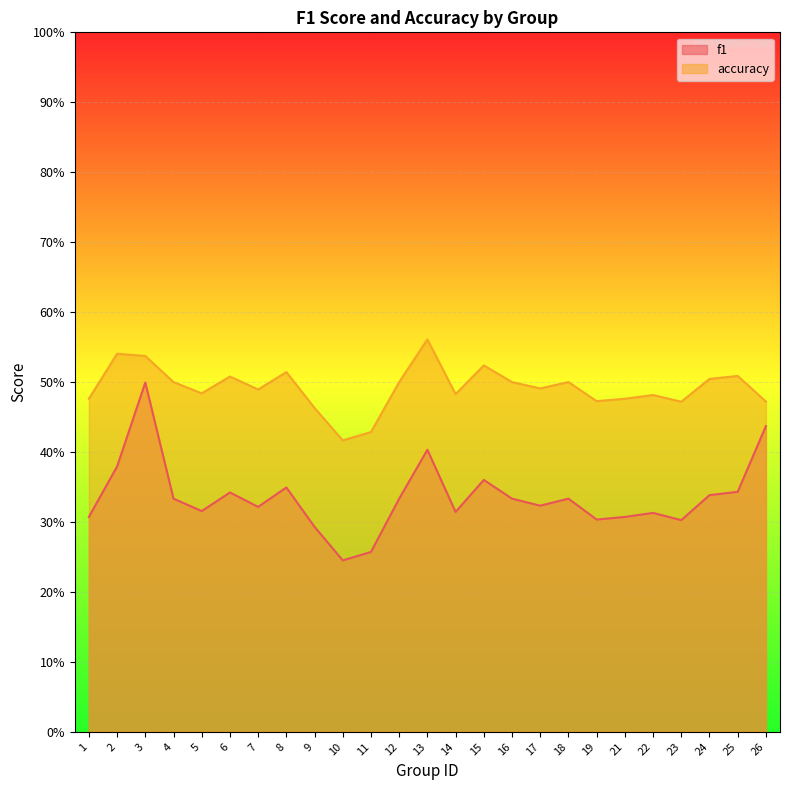

Which series changed the most between 19 and 22?

f1